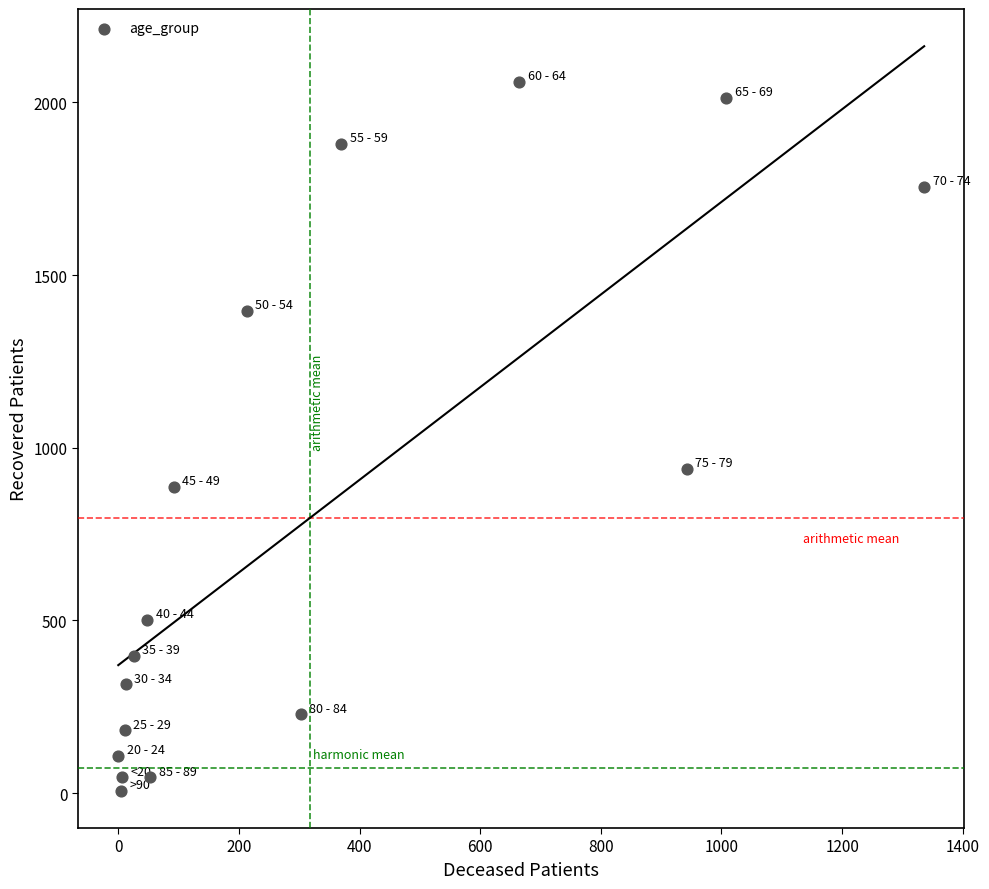

What Y value in the scatter plot is closest to 1033?

939